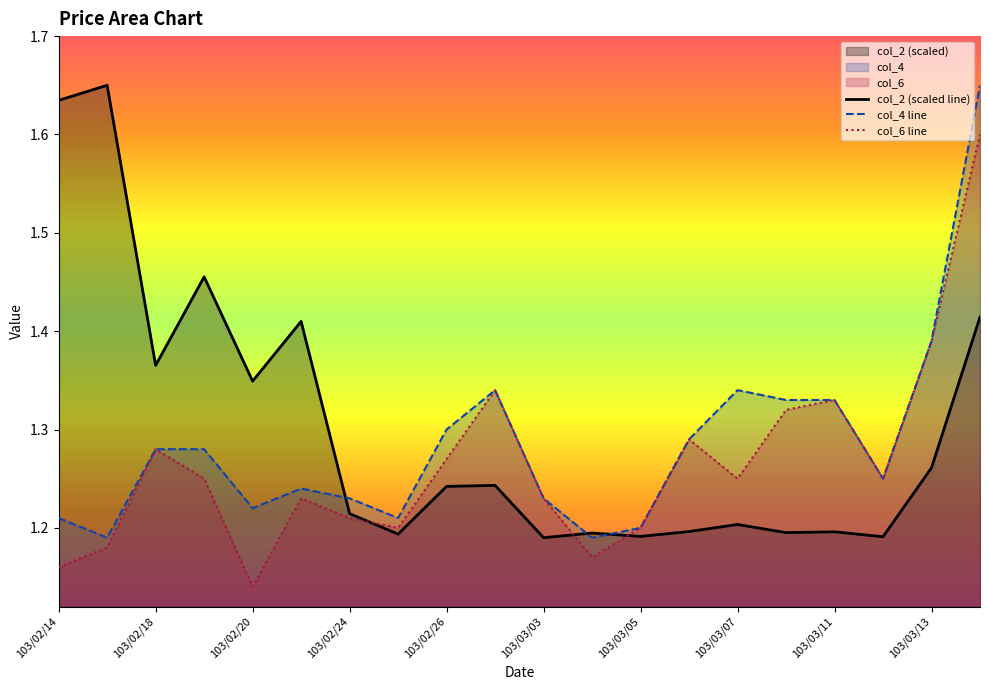

The value of col_6 line at 103/03/11 is 2.0. True or false?

False